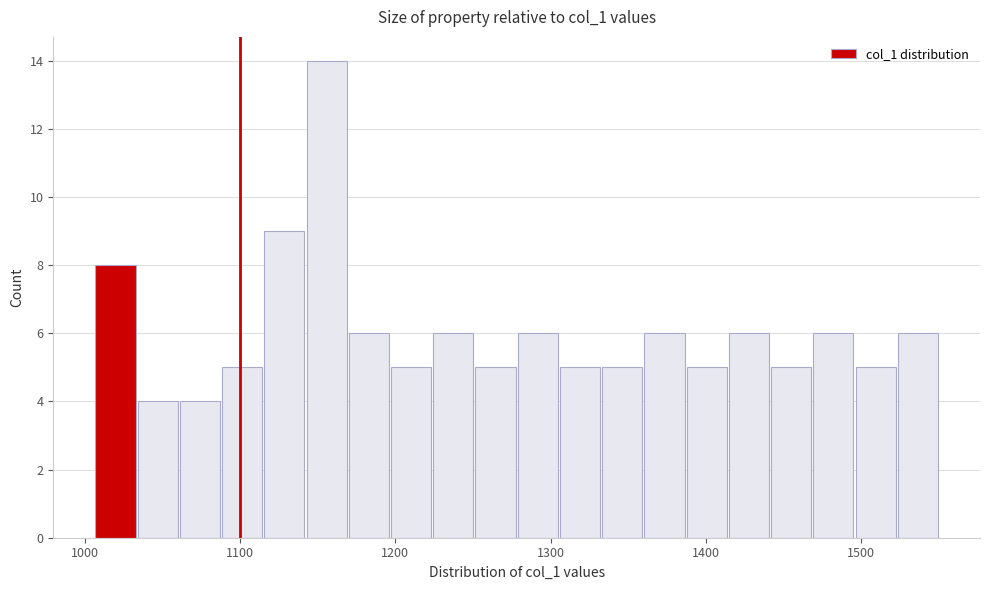

Around what value on the x-axis is the tallest bar? Give the approximate position of its centre, as read against the axis.

1160